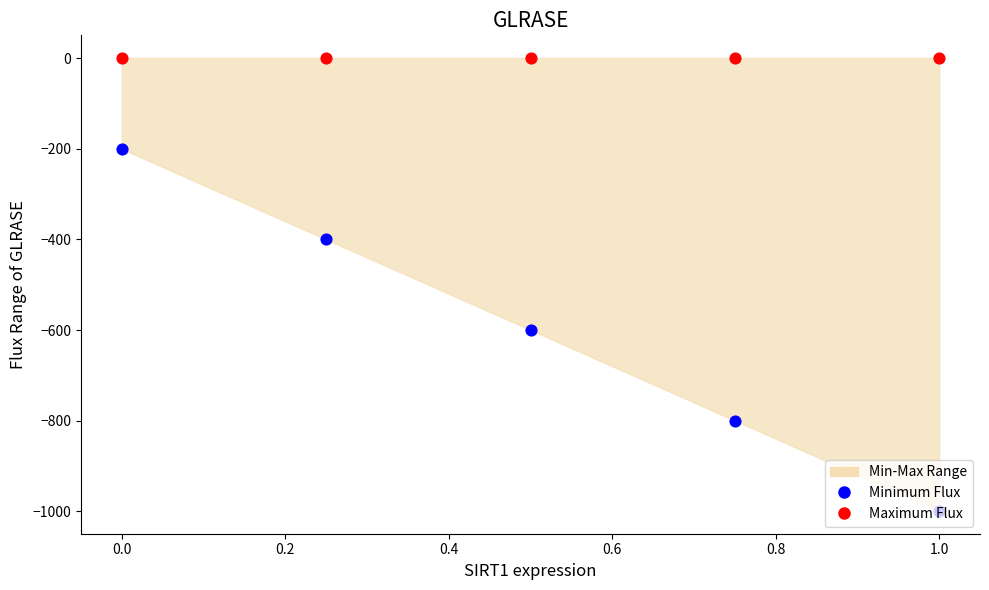

Is the value of Maximum Flux at 0.4 greater than the value of Minimum Flux at 0.4?

Yes